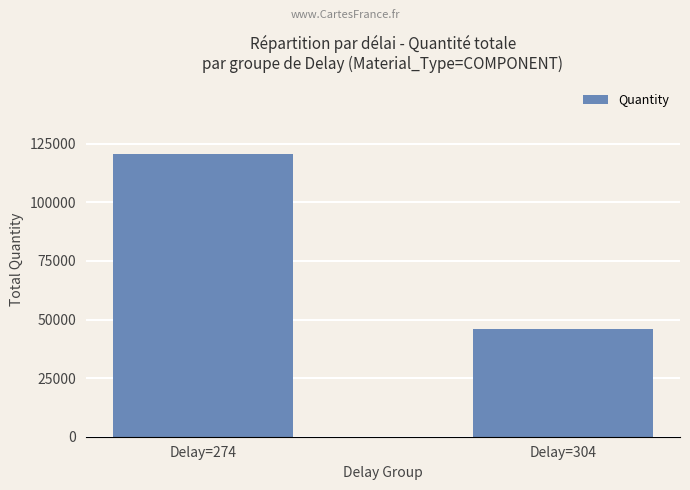

Approximately how many times larger is the value at Delay=304 compared to Delay=274?

0.4